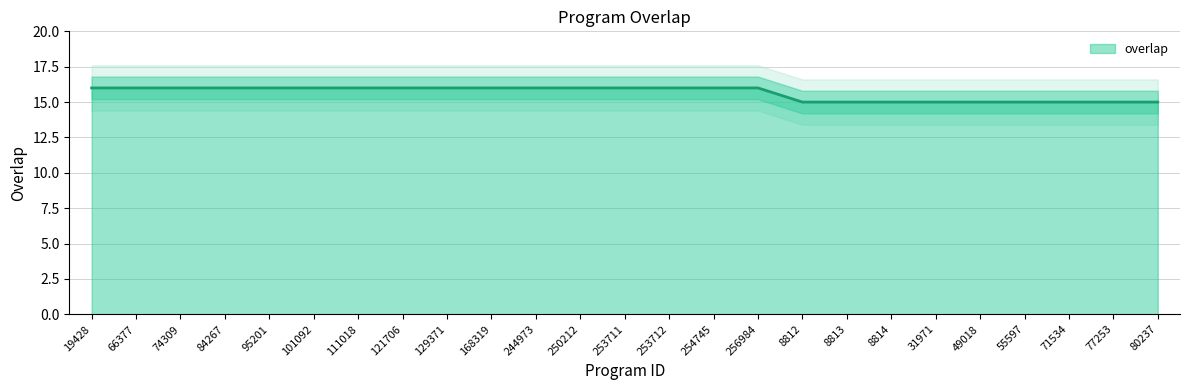

Which category has the highest value across all series?

19428